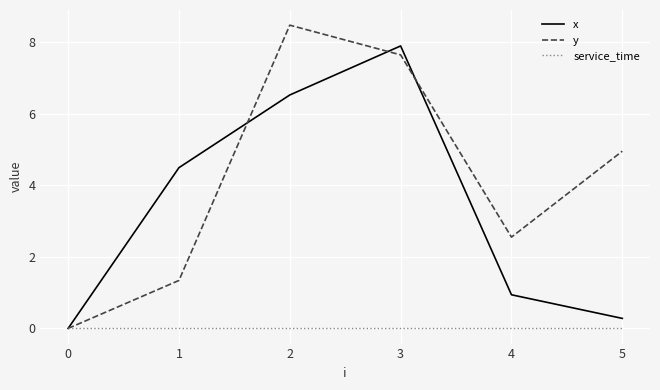

Is the value of y at 5 greater than the value of service_time at 1?

Yes